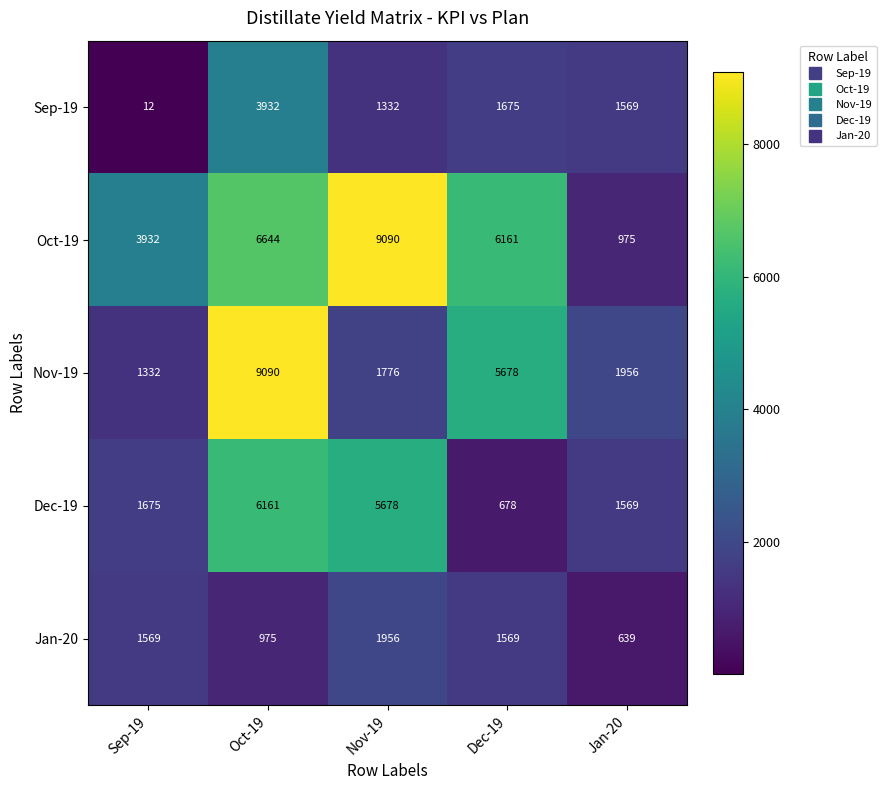

Which category has the lowest value across all series?

Sep-19